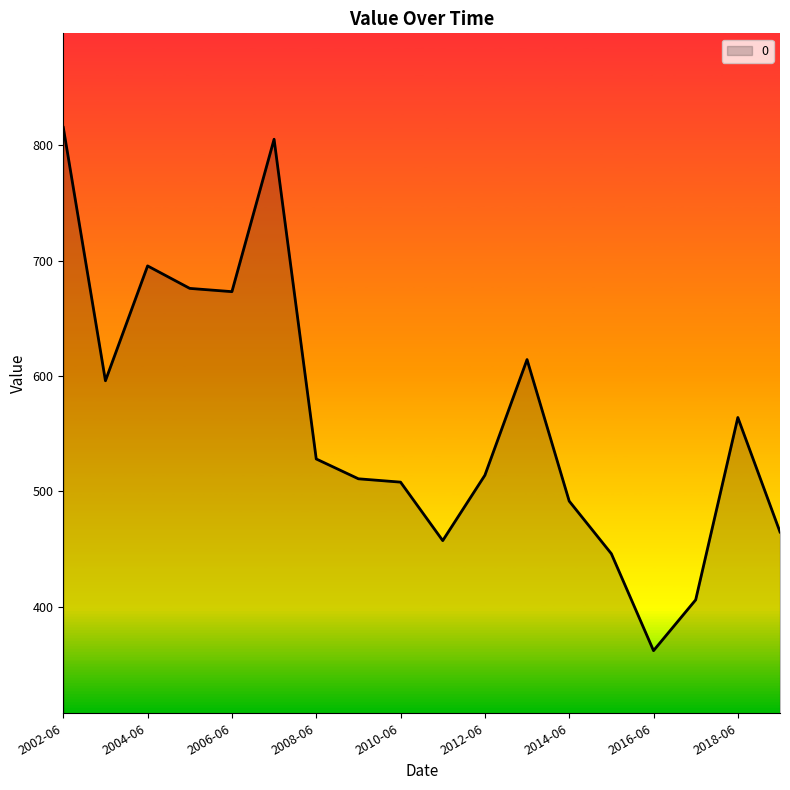

Reading left to right, list all the values displayed in this chart.

815.6	595.9	695.5	676.0	673.2	805.3	528.1	510.9	508.0	457.4	514.0	614.3	491.6	446.0	362.0	406.0	564.1	464.8